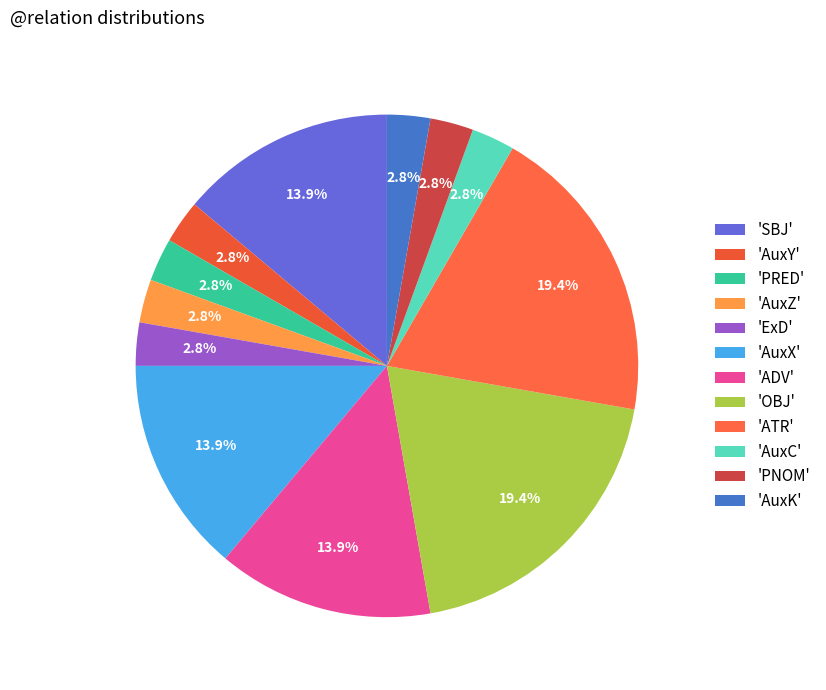

How many slices are in this pie chart?

12